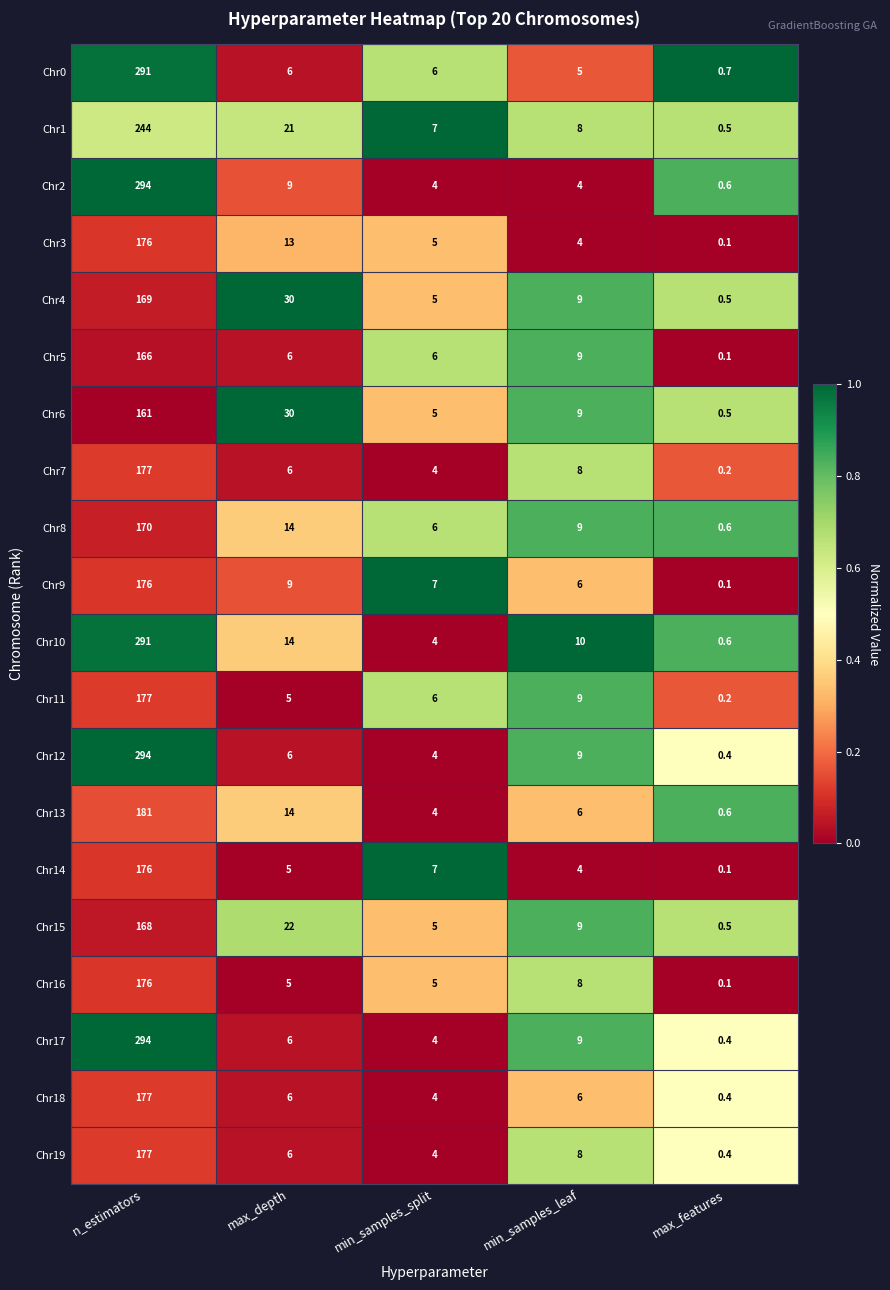

Which label corresponds to the smallest value in the chart?

max_features